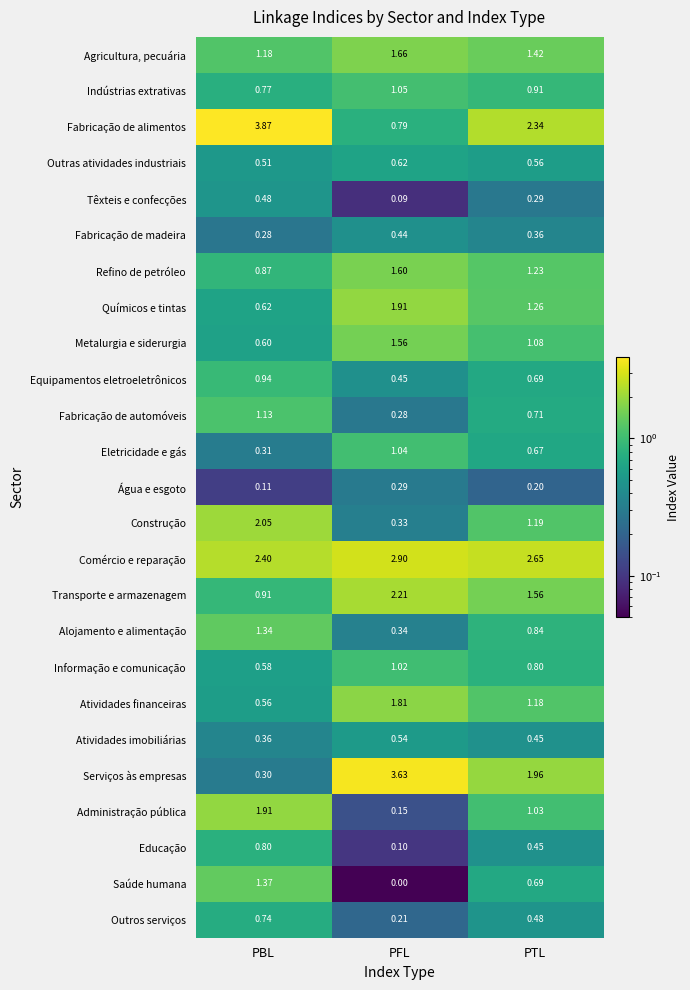

At PFL, list the series in order from smallest to largest.

Saúde humana, Têxteis e confecções, Educação, Administração pública, Outros serviços, Fabricação de automóveis, Água e esgoto, Construção, Alojamento e alimentação, Fabricação de madeira, Equipamentos eletroeletrônicos, Atividades imobiliárias, Outras atividades industriais, Fabricação de alimentos, Informação e comunicação, Eletricidade e gás, Indústrias extrativas, Metalurgia e siderurgia, Refino de petróleo, Agricultura, pecuária, Atividades financeiras, Químicos e tintas, Transporte e armazenagem, Comércio e reparação, Serviços às empresas